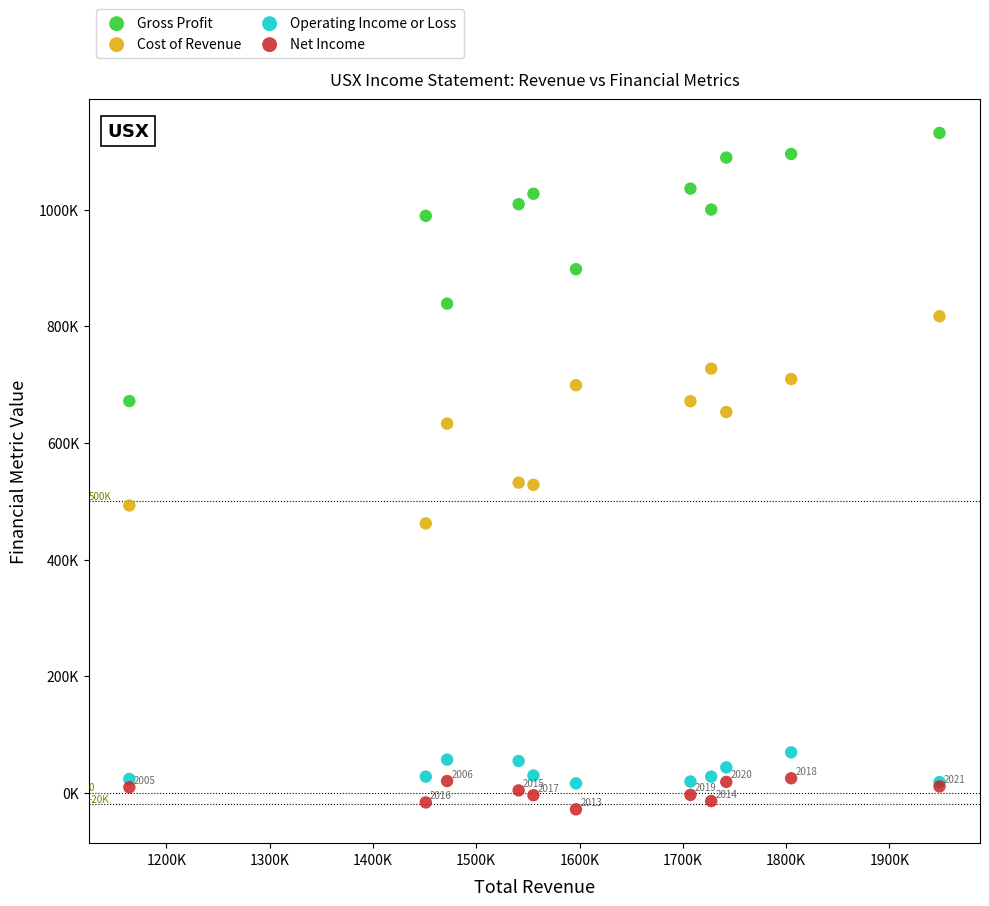

What are all the series names shown in the legend?

Gross Profit, Cost of Revenue, Operating Income or Loss, Net Income